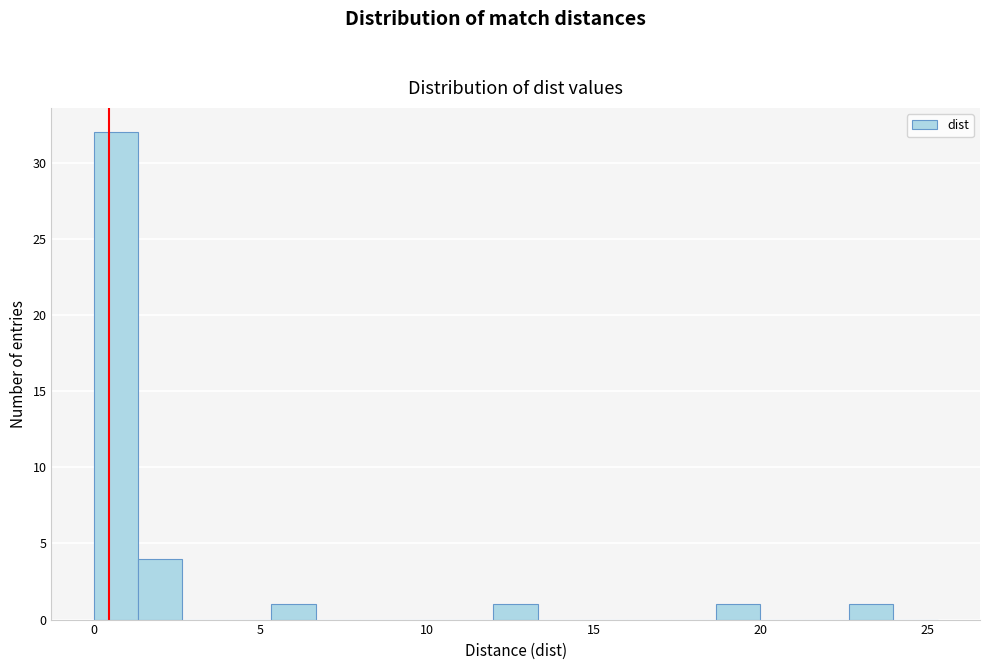

Around what value on the x-axis is the tallest bar? Give the approximate position of its centre, as read against the axis.

0.5